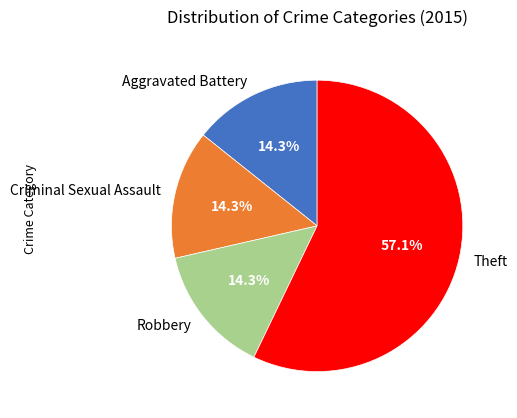

Which has a higher value, Robbery or Theft?

Theft